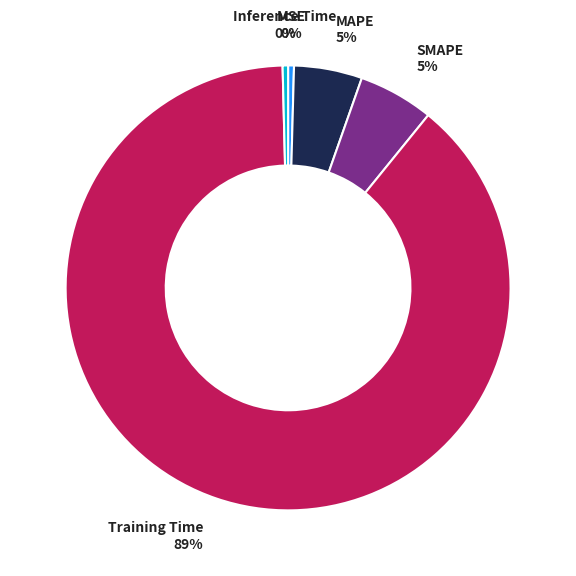

To the nearest percent, what is the average slice percentage?

20%